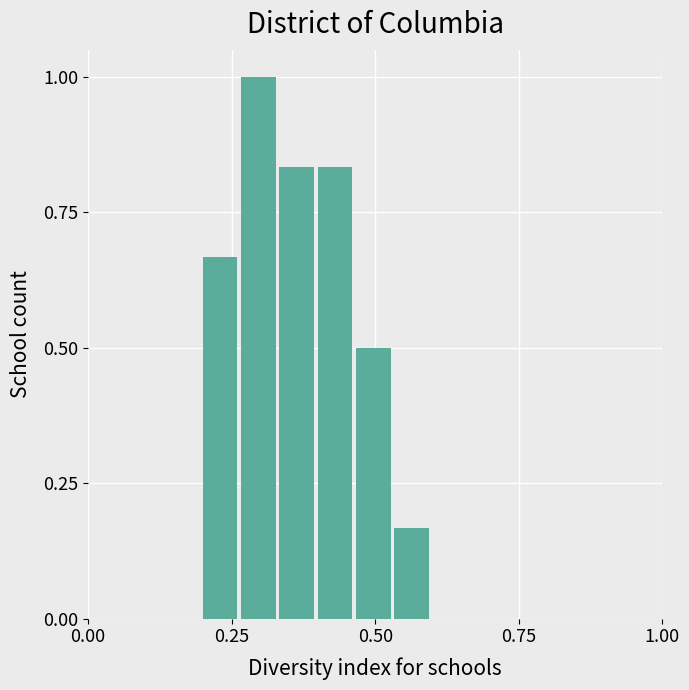

Read against the x-axis, roughly where is the centre of the tallest bar?

0.30